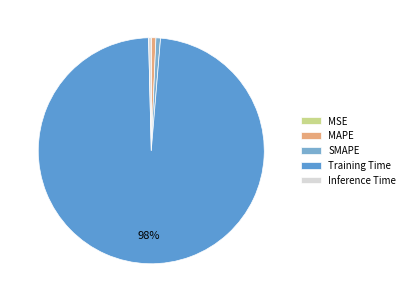

Which category has the smallest portion of the pie?

MSE